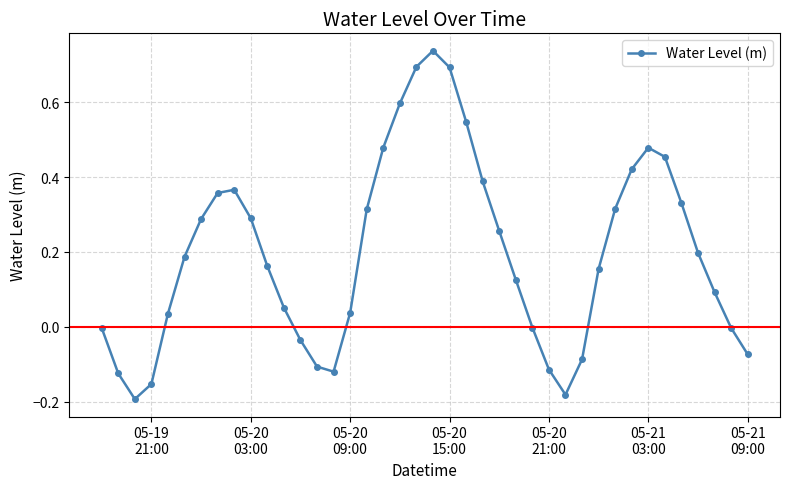

How many interior local valleys (lower than both neighbors) does the data have?

3